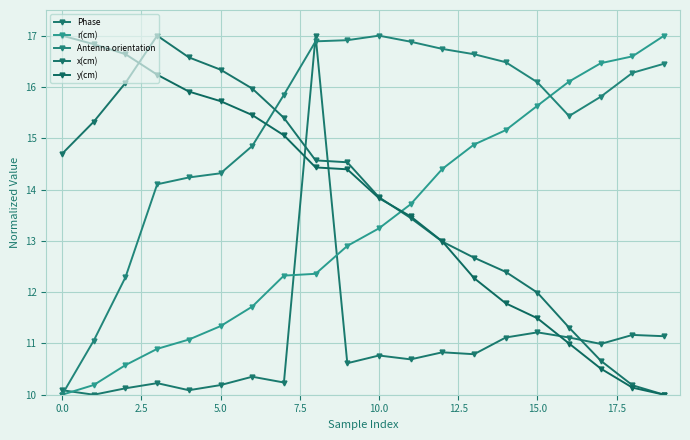

Which series ends up on top after the final intersection of x(cm) and r(cm)?

r(cm)